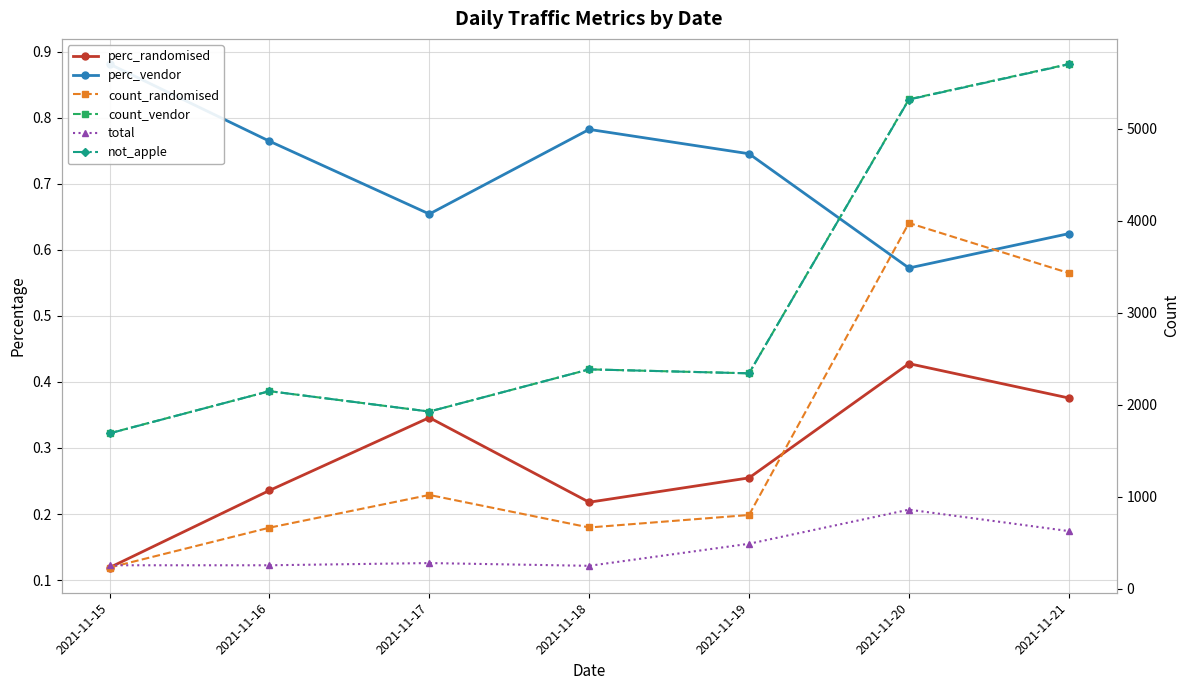

What is the value of the not_apple point at the 1st from the left?

1688.0